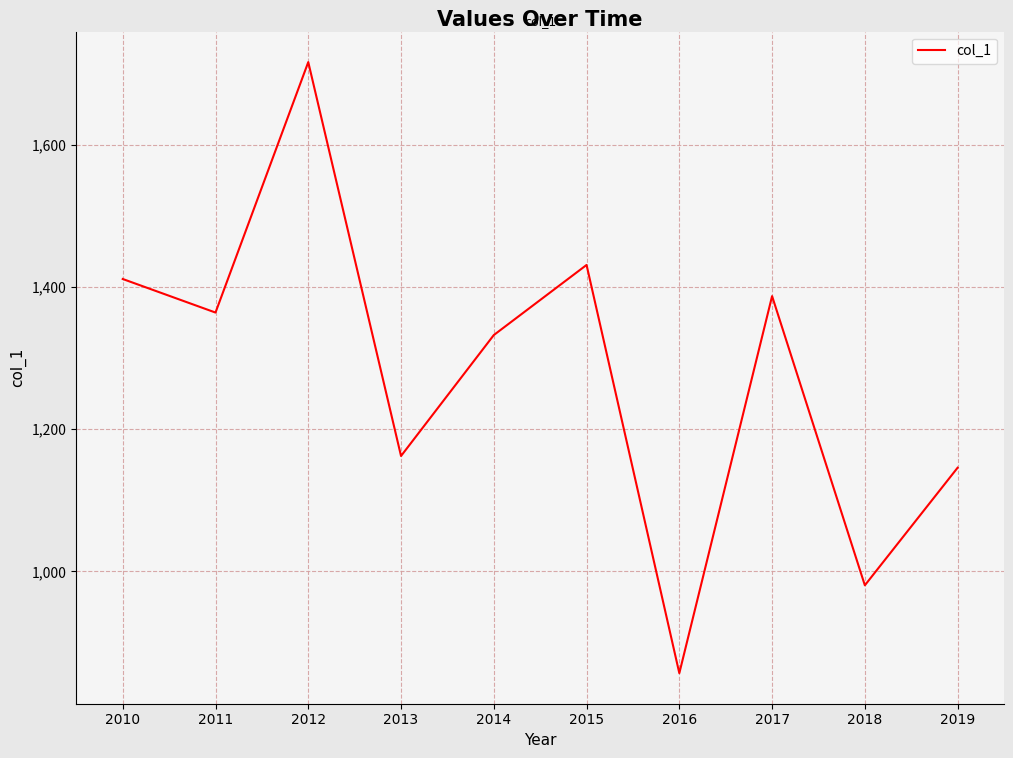

What is the smallest value displayed?

857.1